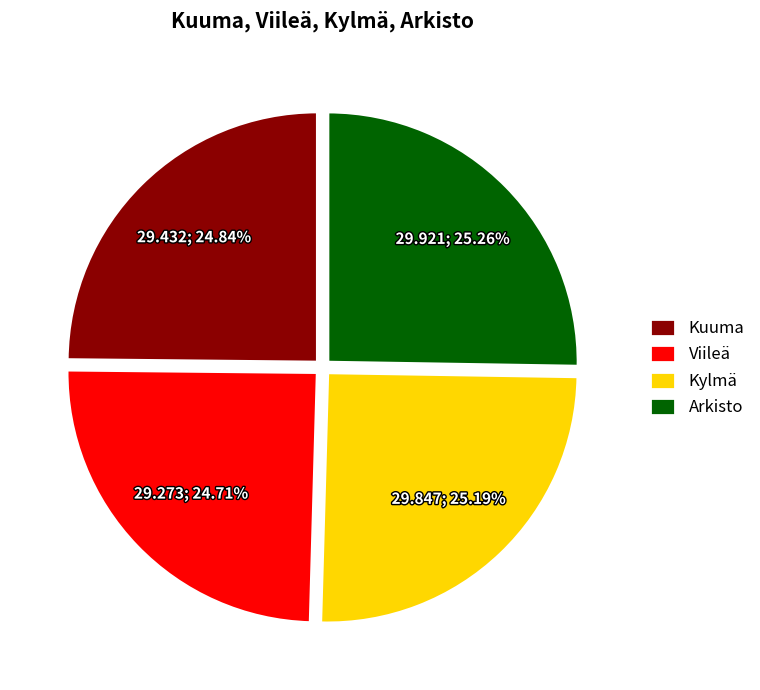

To the nearest percent, what portion does Kylmä represent?

25%